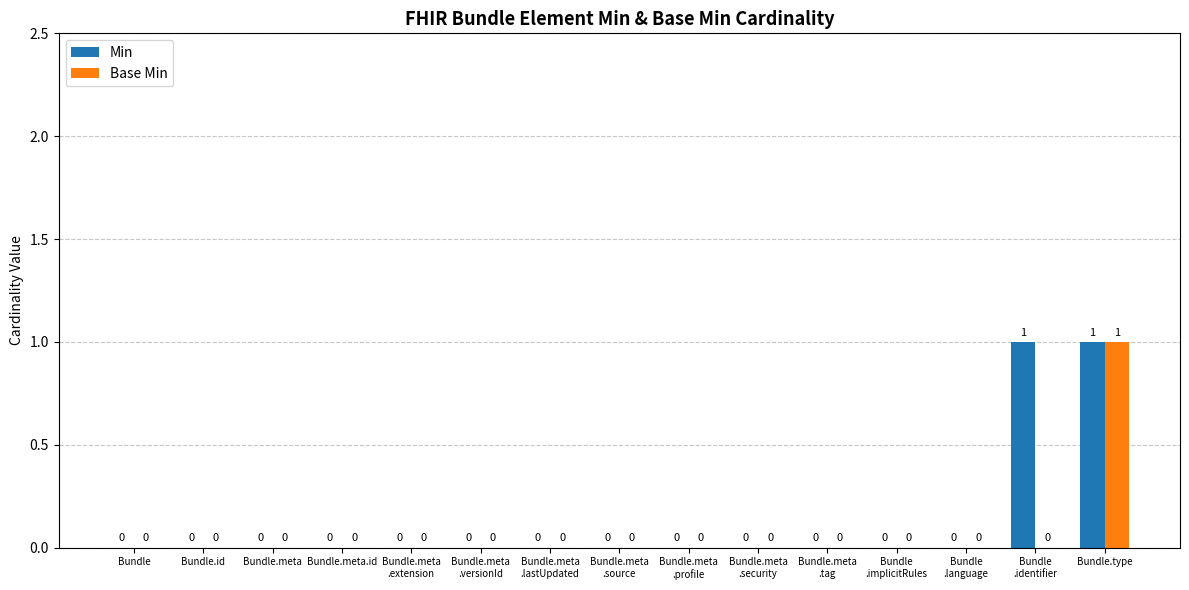

How many Base Min values are between 0 and 1?

15